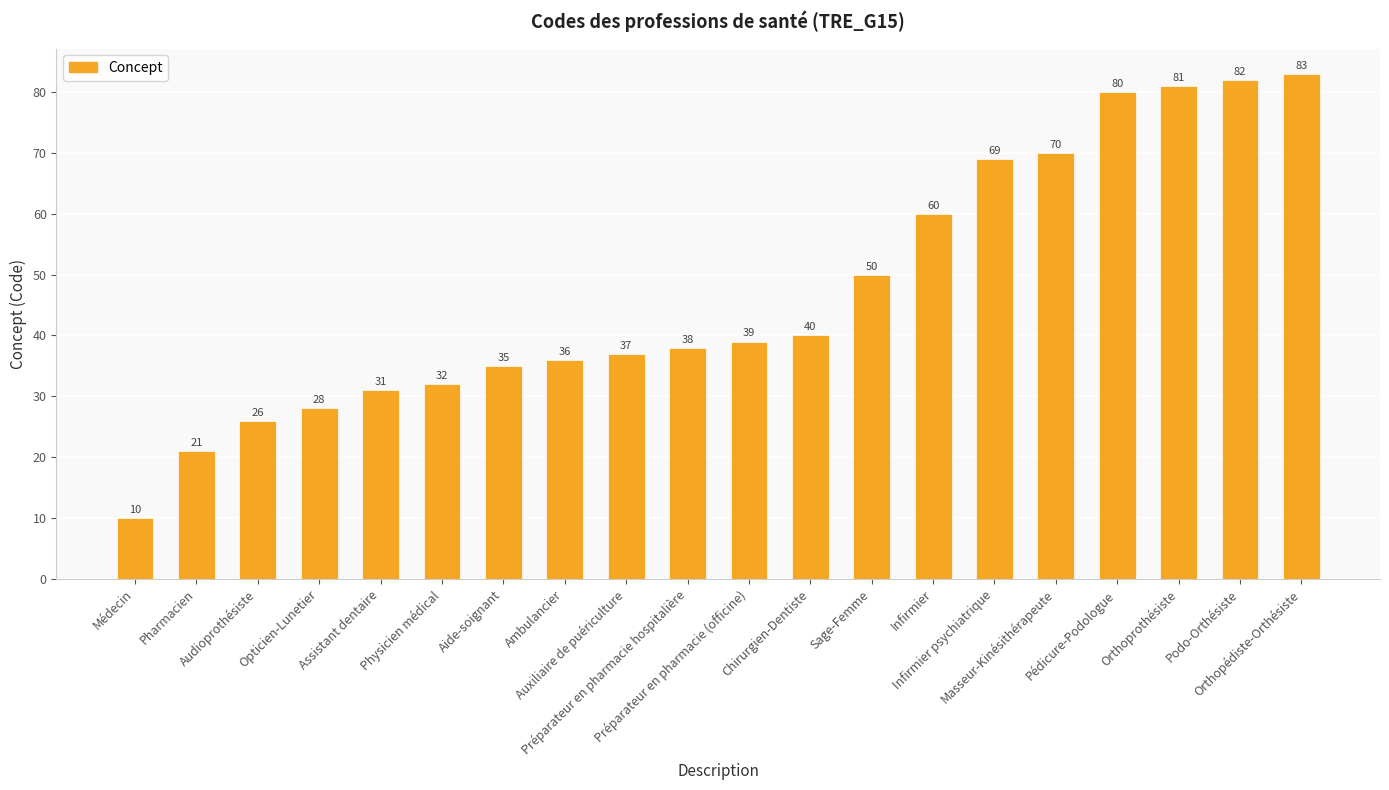

How many data points are less than 39?

10